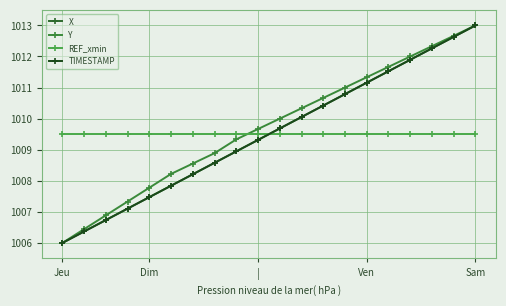

How many values in the Y series exceed 1010?

10